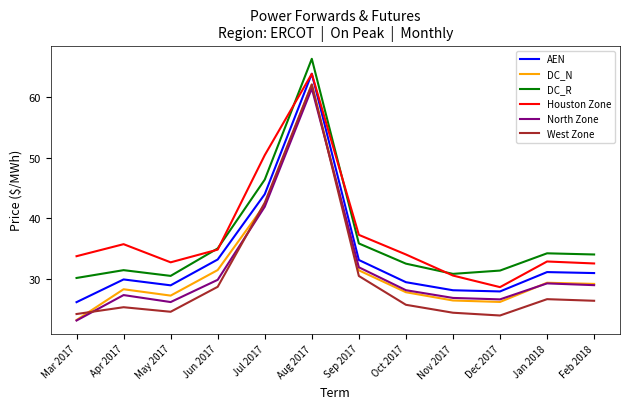

Where is DC_R nearest to the value 48?

Jul 2017